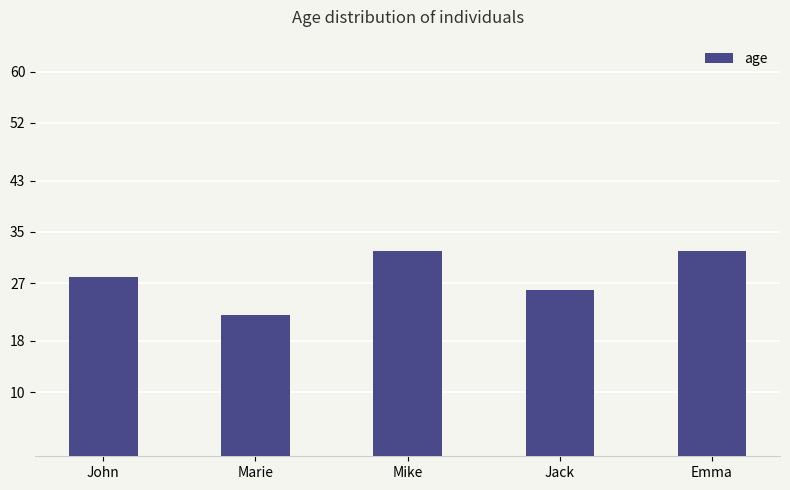

How many bars are there in total?

5